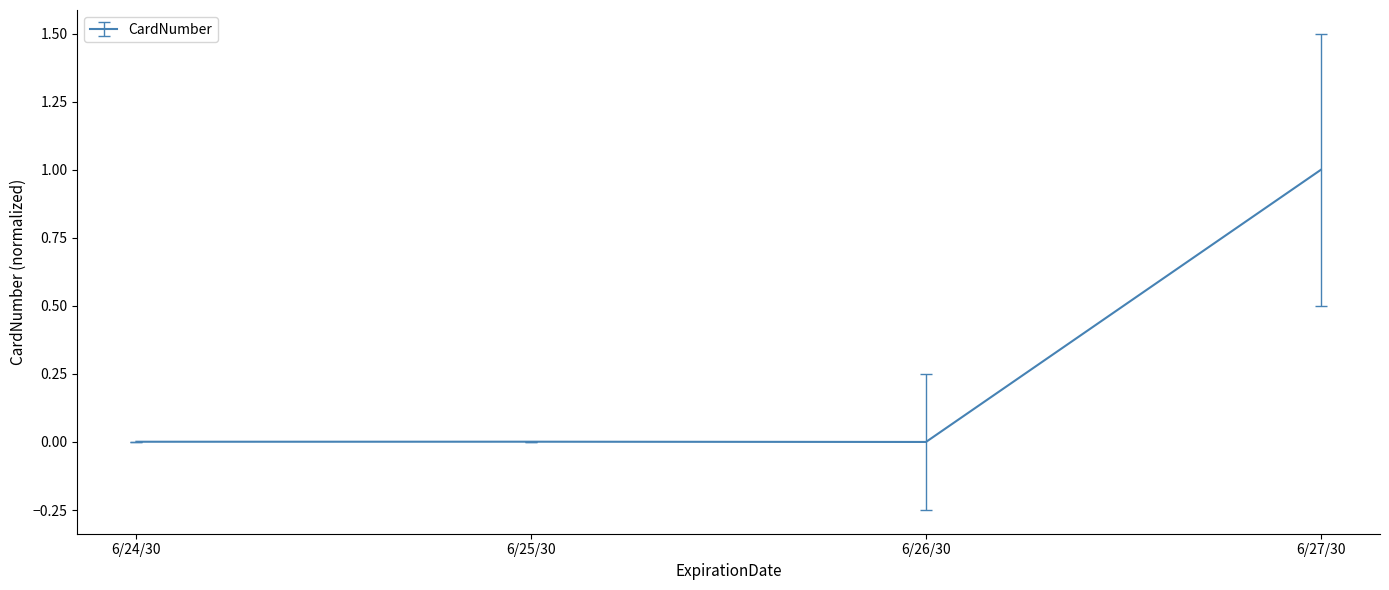

What is the sum of all values?

1.0